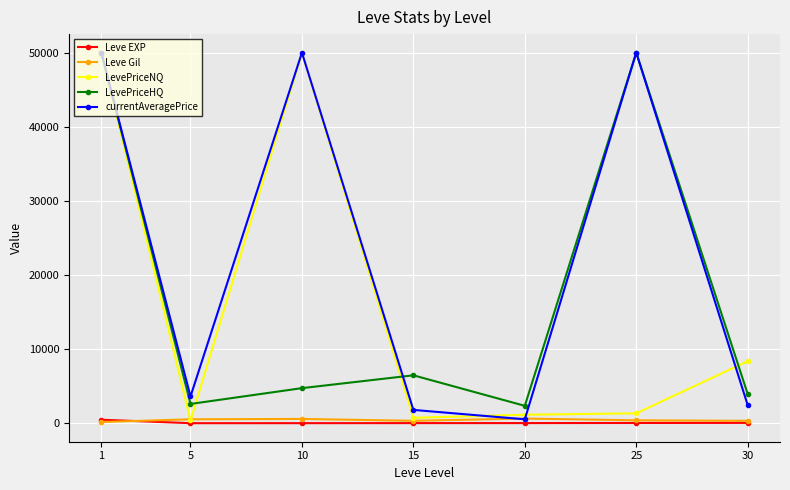

Is this an area chart (filled region under the line)?

No